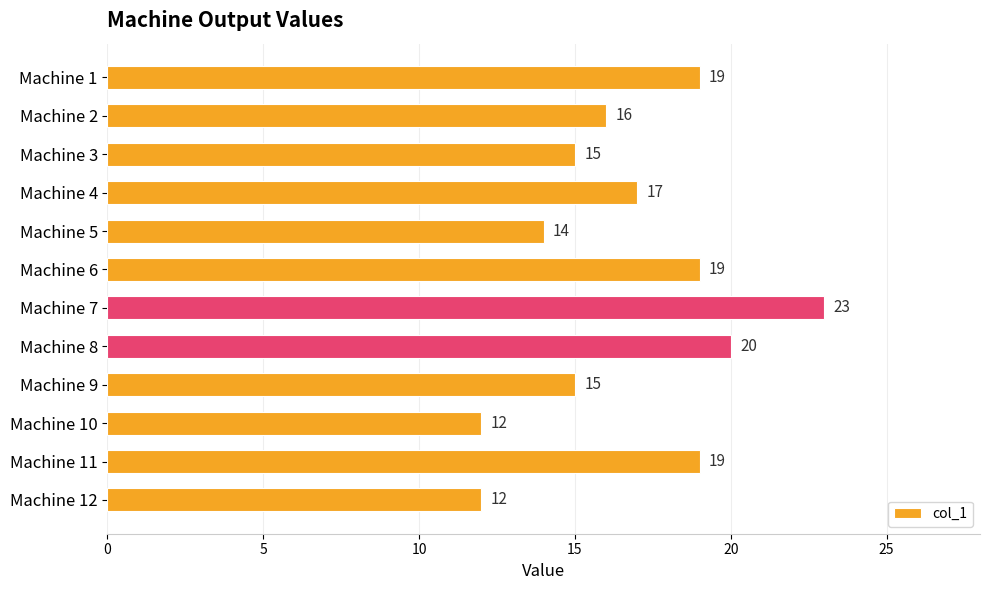

The chart shows a value of 19 at Machine 6. True or false?

True